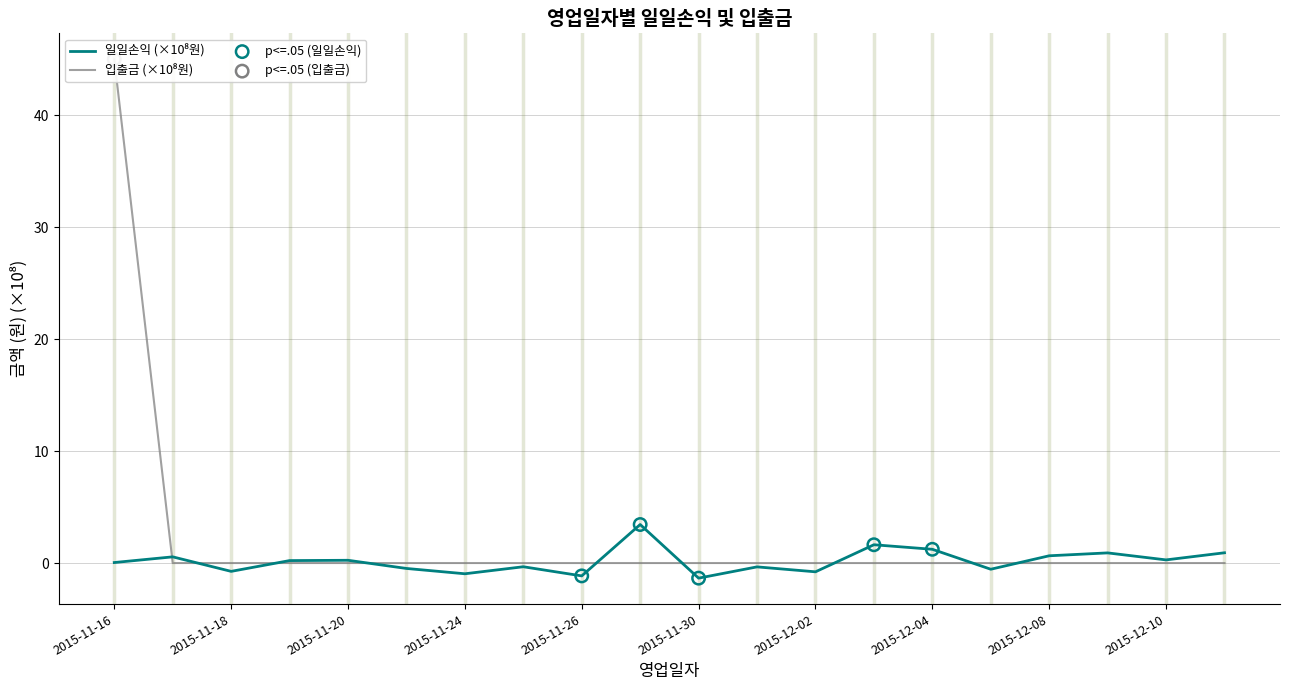

Which series has the largest total across all categories?

입출금